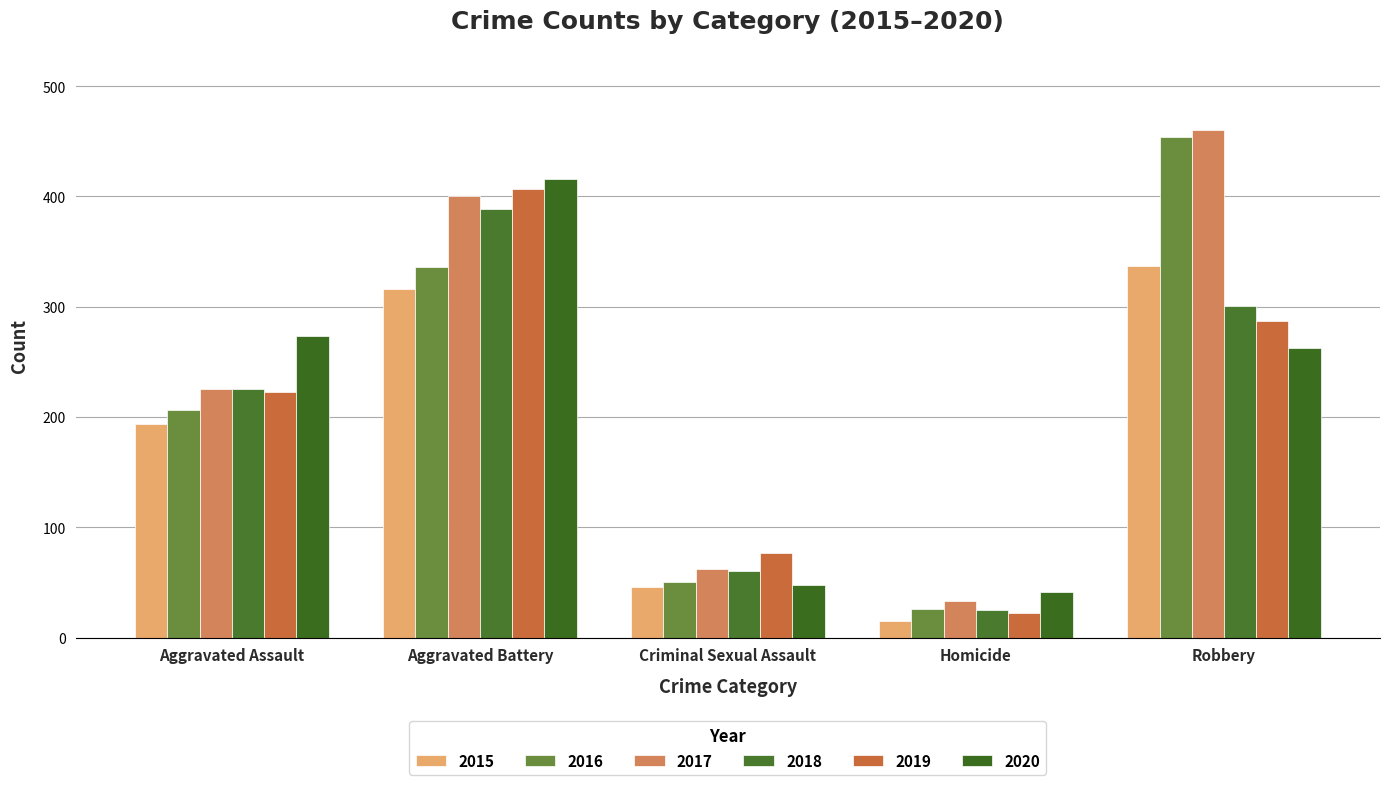

How many bars are there in total?

30